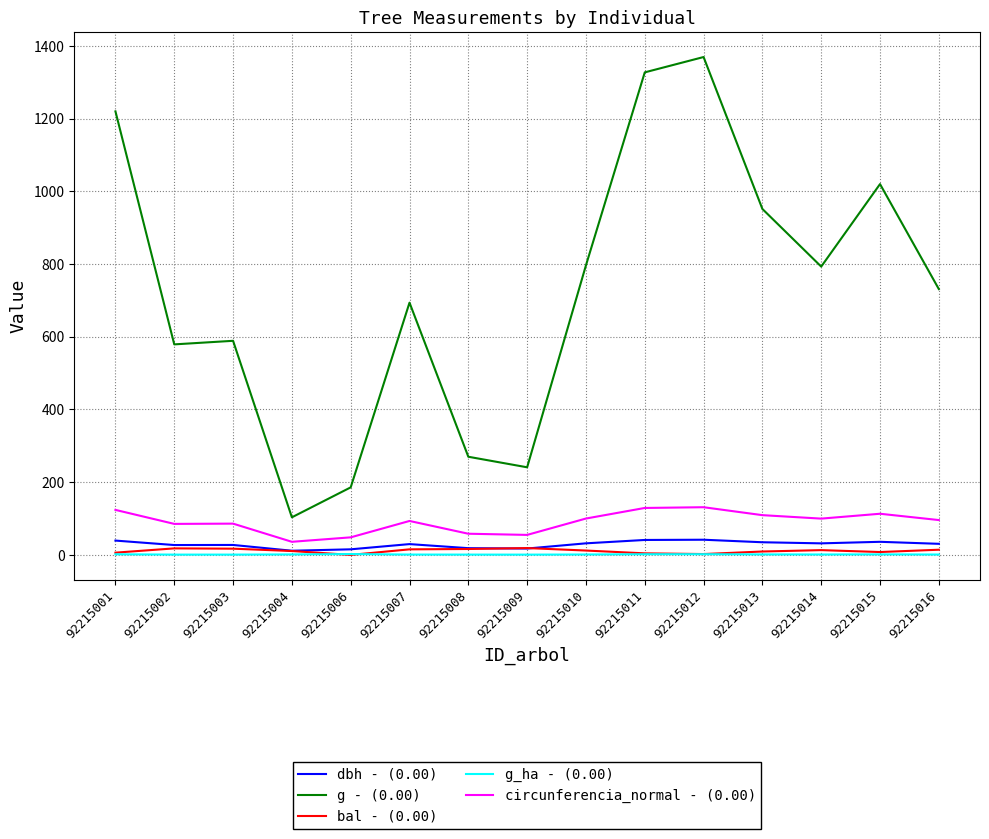

What is the maximum value shown in the chart?

1369.6